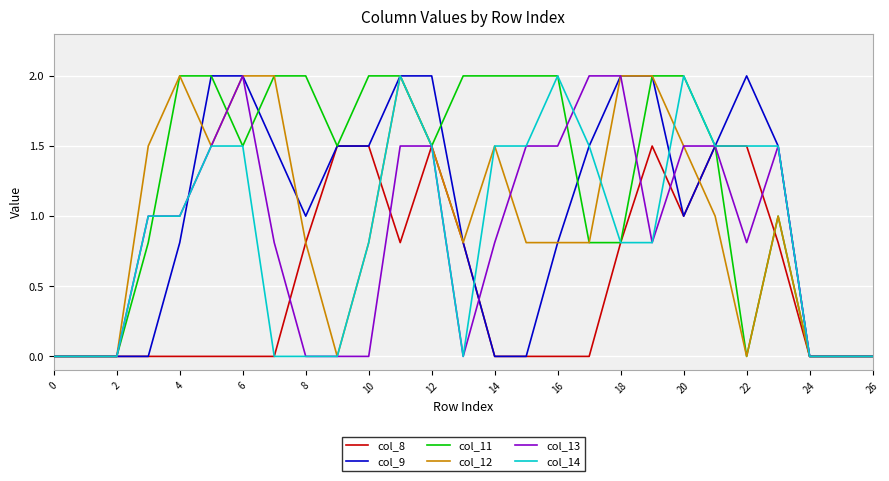

What are all the series names shown in the legend?

col_8, col_9, col_11, col_12, col_13, col_14